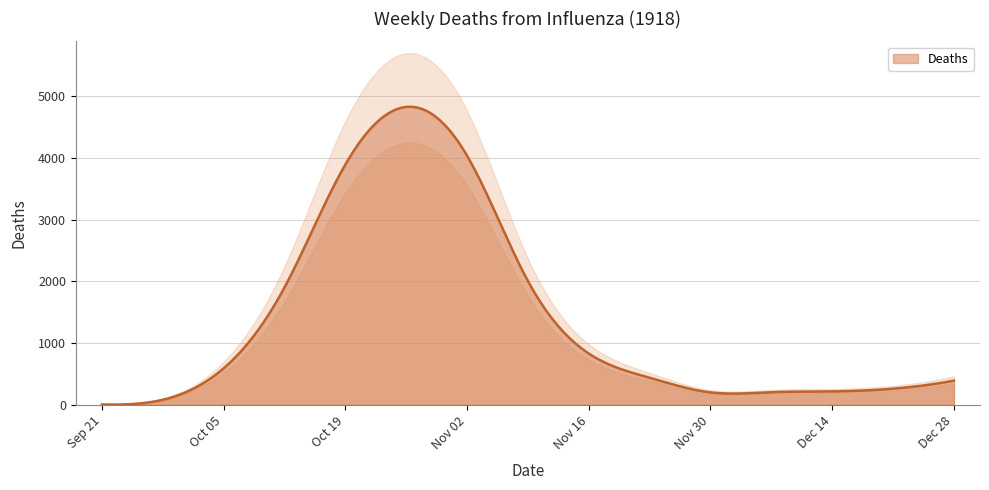

Does the chart have visible grid lines?

Yes